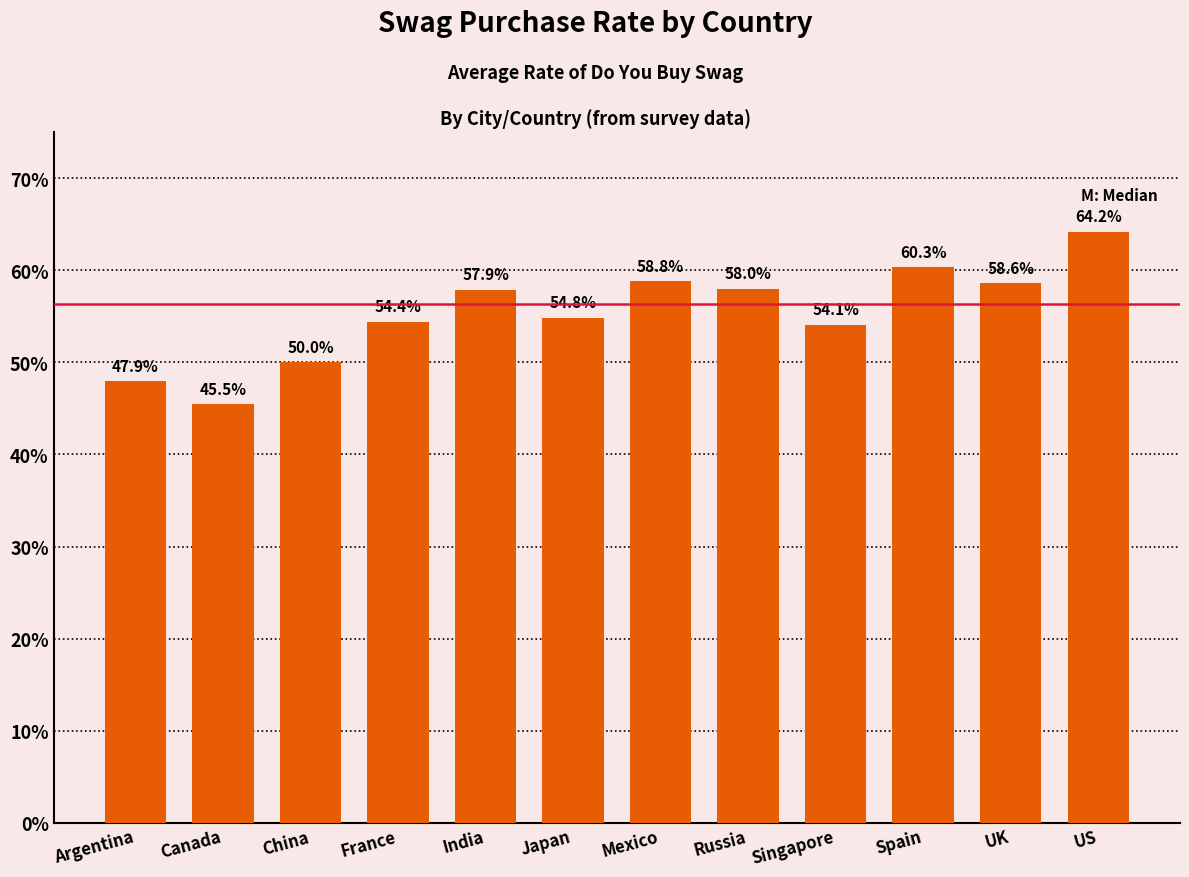

The value at India is 0.6. True or false?

True